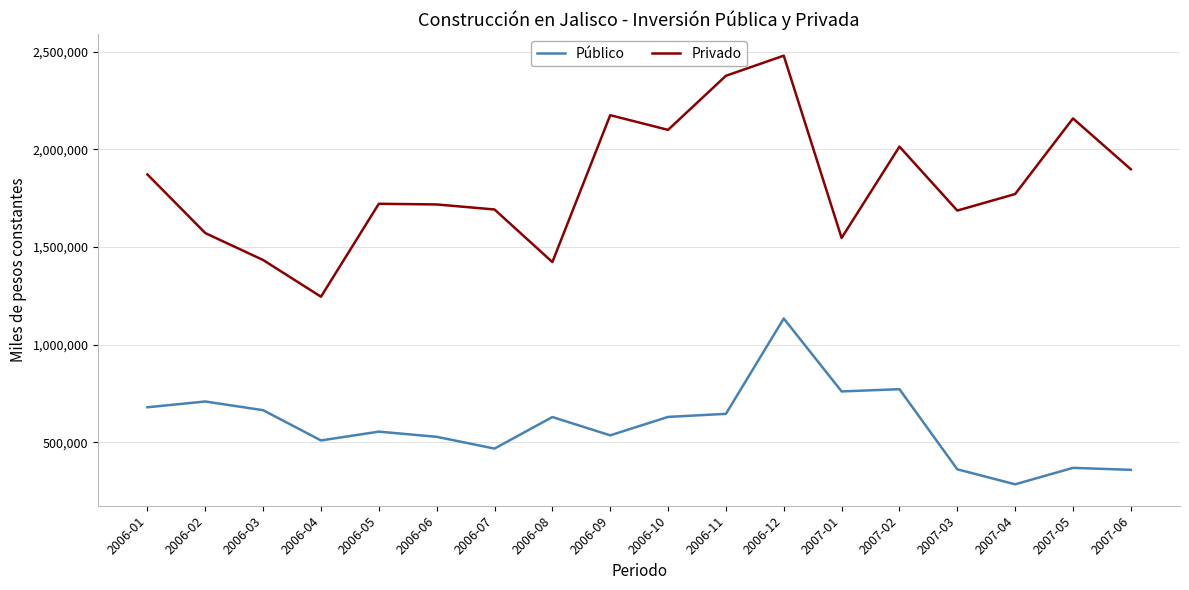

True or false: Público has more than 2 points higher than both neighbors.

True